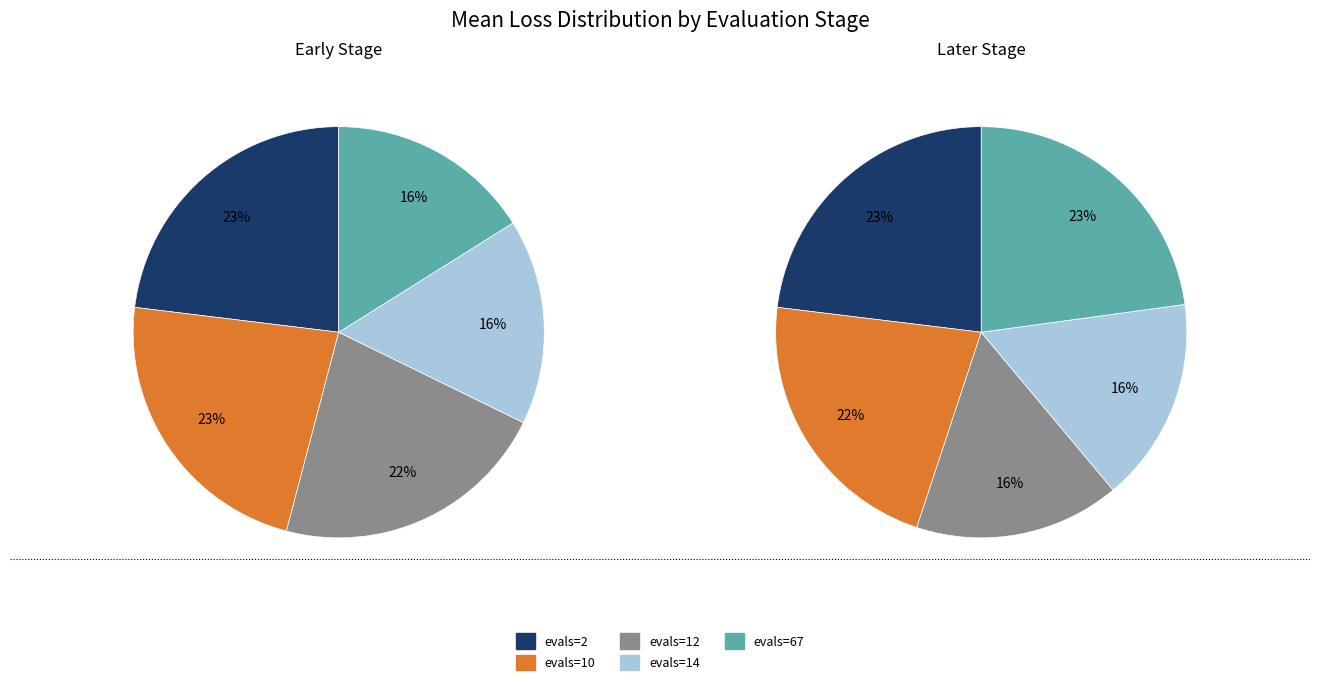

The evals=2 slice represents 28% of the pie. True or false?

False